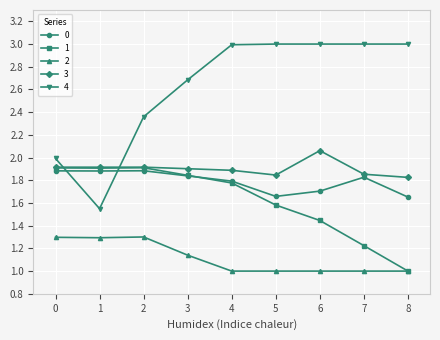

True or false: 3 and 2 intersect in this chart.

False